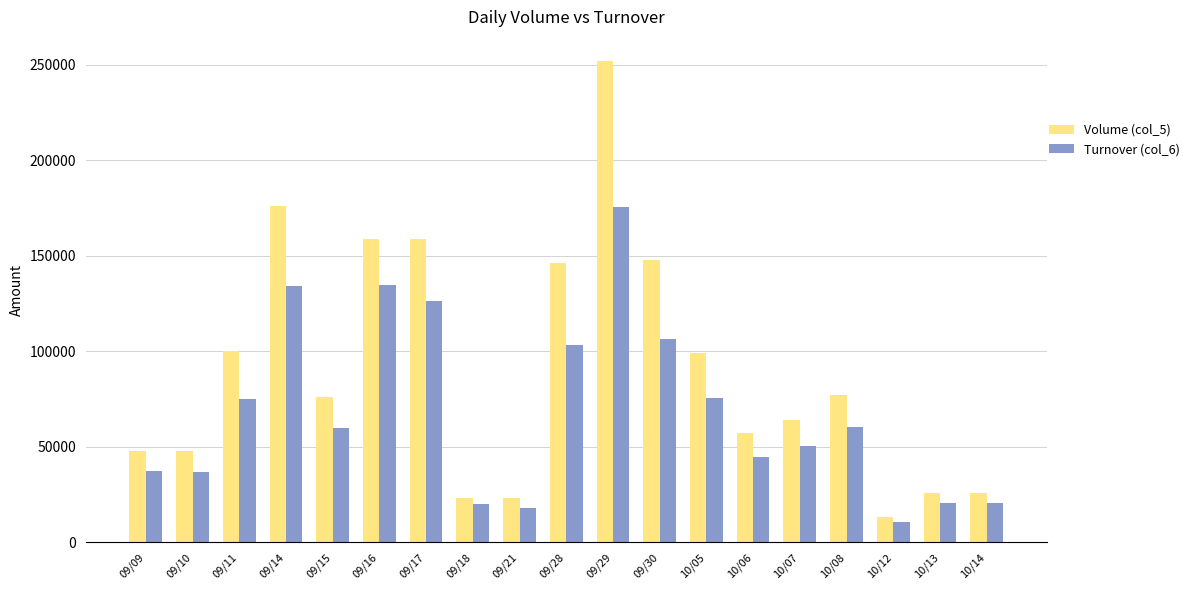

Rank the series by their average value, from highest to lowest.

Volume (col_5), Turnover (col_6)